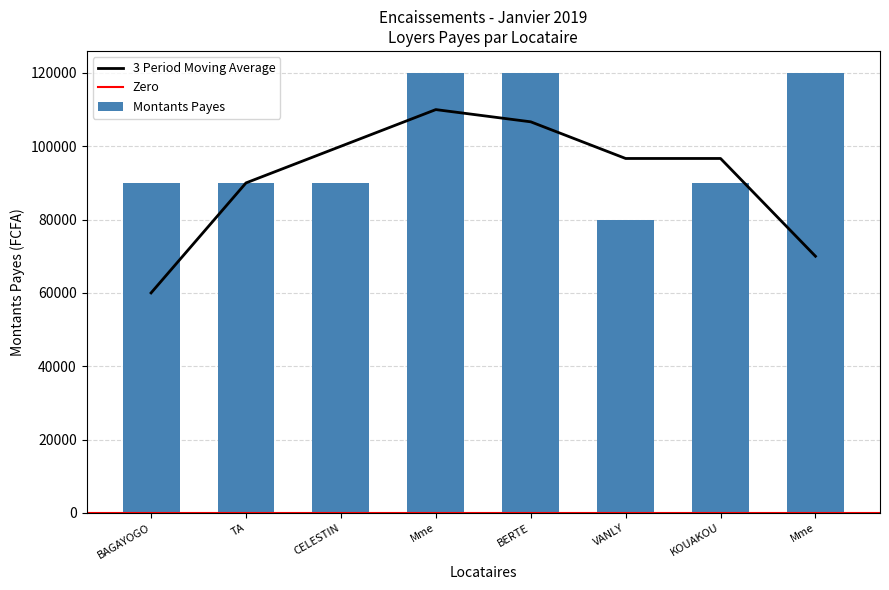

Reading left to right, transcribe all the data shown in this chart.

BAGAYOGO=90000	TA=90000	CELESTIN=90000	Mme=120000	BERTE=120000	VANLY=80000	KOUAKOU=90000	Mme=120000